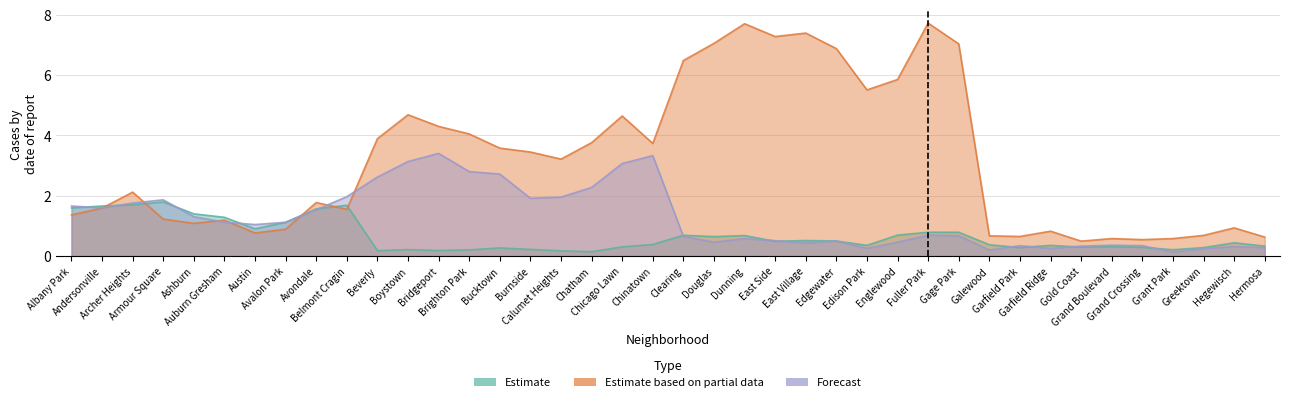

What is the difference between the Estimate values at Greektown and Brighton Park?

0.1